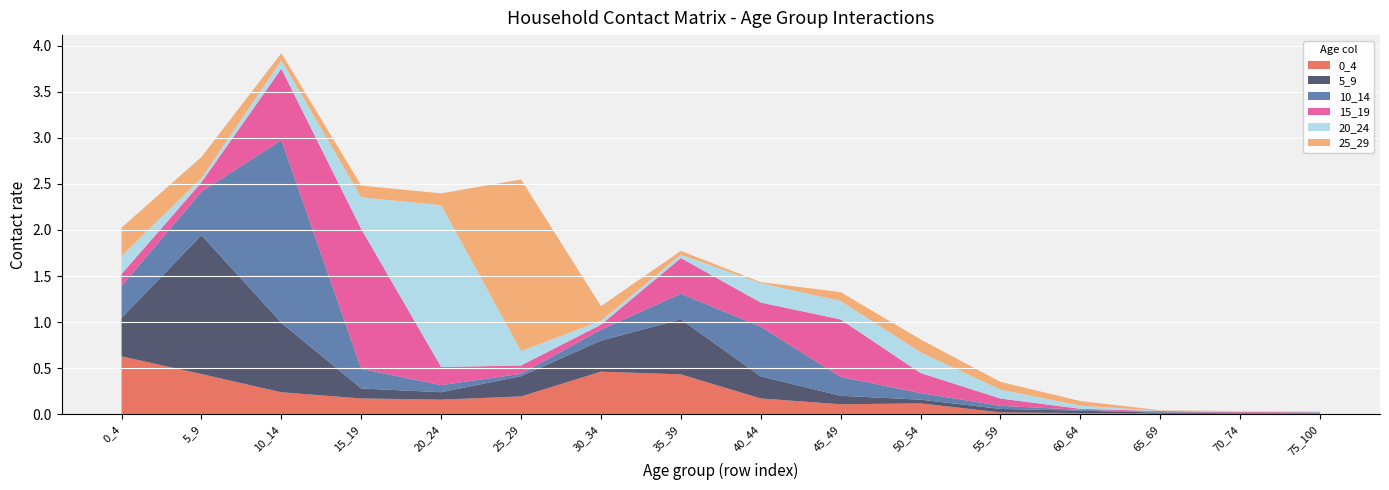

Reading left to right, list all the values displayed in this chart.

0_4: 0_4=0.6	5_9=0.4	10_14=0.2	15_19=0.2	20_24=0.2	25_29=0.2	30_34=0.5	35_39=0.4	40_44=0.2	45_49=0.1	50_54=0.1	55_59=0.0	60_64=0.0	65_69=0.0	70_74=0.0	75_100=0.0
5_9: 0_4=0.4	5_9=1.5	10_14=0.8	15_19=0.1	20_24=0.1	25_29=0.2	30_34=0.3	35_39=0.6	40_44=0.2	45_49=0.1	50_54=0.0	55_59=0.0	60_64=0.0	65_69=0.0	70_74=0.0	75_100=0.0
10_14: 0_4=0.3	5_9=0.5	10_14=2.0	15_19=0.2	20_24=0.1	25_29=0.0	30_34=0.1	35_39=0.3	40_44=0.5	45_49=0.2	50_54=0.1	55_59=0.0	60_64=0.0	65_69=0.0	70_74=0.0	75_100=0.0
15_19: 0_4=0.1	5_9=0.1	10_14=0.8	15_19=1.5	20_24=0.2	25_29=0.1	30_34=0.1	35_39=0.4	40_44=0.3	45_49=0.6	50_54=0.2	55_59=0.1	60_64=0.0	65_69=0.0	70_74=0.0	75_100=0.0
20_24: 0_4=0.2	5_9=0.0	10_14=0.1	15_19=0.3	20_24=1.8	25_29=0.2	30_34=0.0	35_39=0.0	40_44=0.2	45_49=0.2	50_54=0.2	55_59=0.1	60_64=0.0	65_69=0.0	70_74=0.0	75_100=0.0
25_29: 0_4=0.3	5_9=0.2	10_14=0.1	15_19=0.1	20_24=0.1	25_29=1.9	30_34=0.2	35_39=0.0	40_44=0.0	45_49=0.1	50_54=0.1	55_59=0.1	60_64=0.1	65_69=0.0	70_74=0.0	75_100=0.0